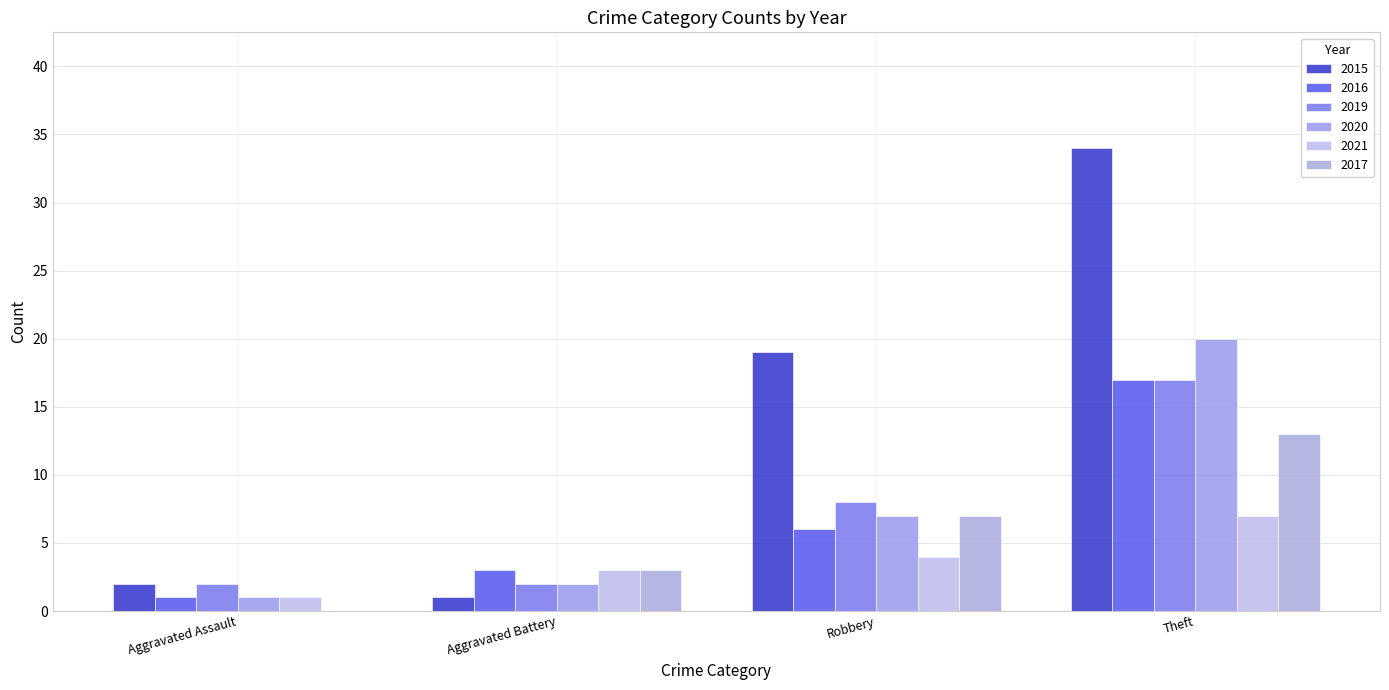

Reading left to right, transcribe all the data shown in this chart.

2015: 2	1	19	34
2016: 1	3	6	17
2019: 2	2	8	17
2020: 1	2	7	20
2021: 1	3	4	7
2017: 0	3	7	13